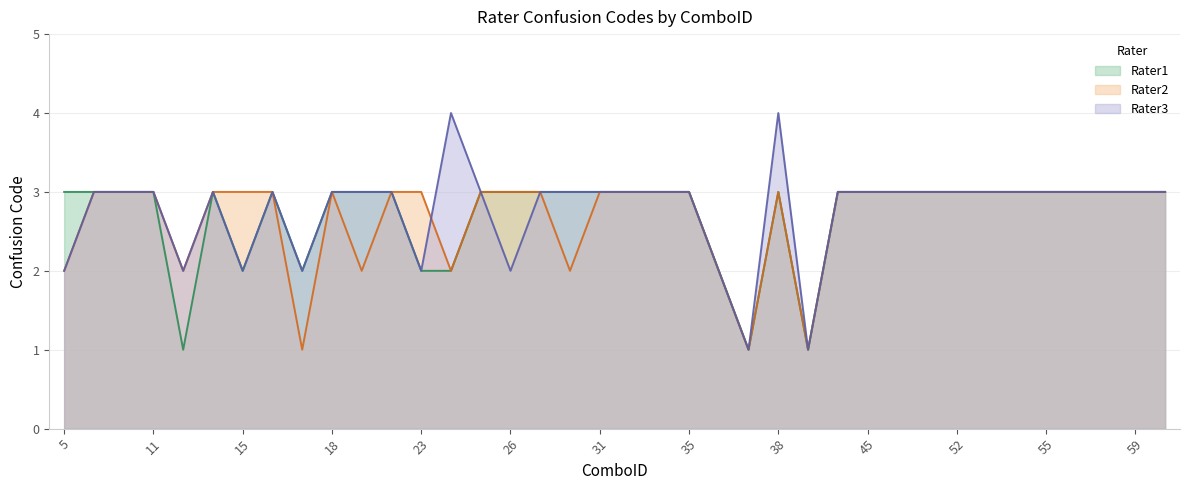

What is the value of the Rater3 point at the 35th from the left?

3